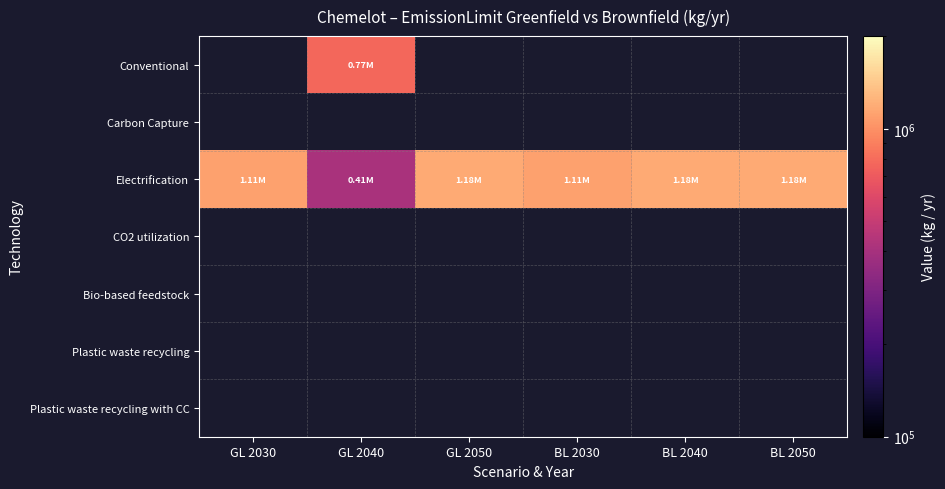

Where does the Electrification series first go above 1178222?

GL 2050